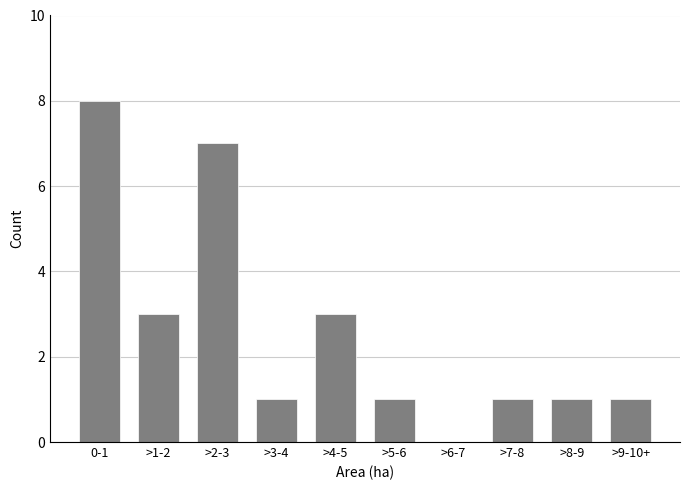

Reading left to right, what are all the values shown in this chart?

0-1=8	>1-2=3	>2-3=7	>3-4=1	>4-5=3	>5-6=1	>6-7=0	>7-8=1	>8-9=1	>9-10+=1